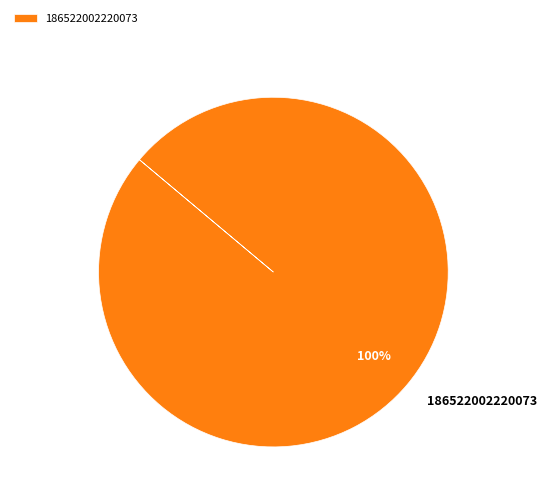

Is it true that 186522002220073 is 100% of the pie?

True